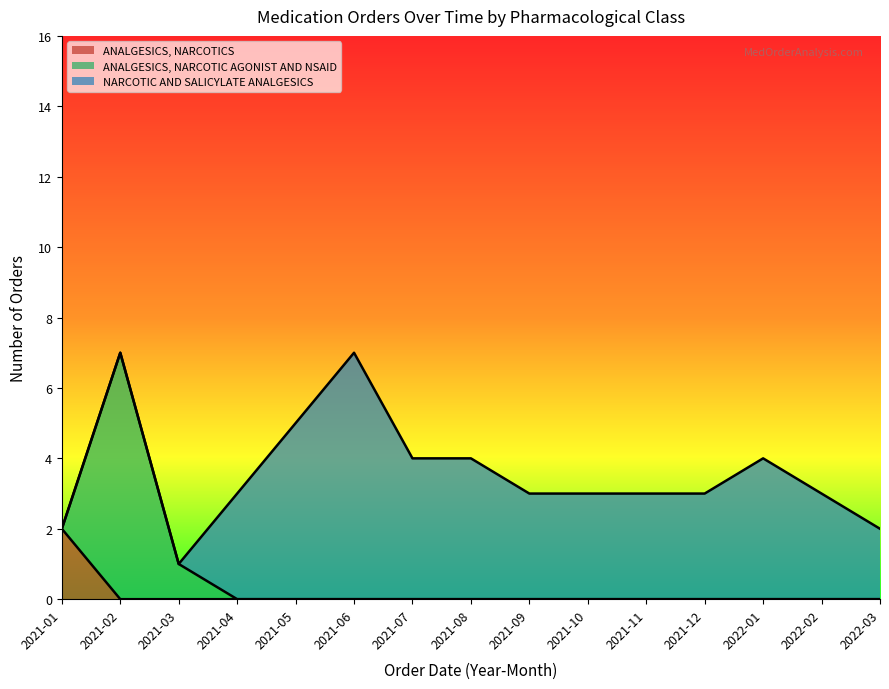

Between 2021-10 and 2021-07, which is larger?

2021-10